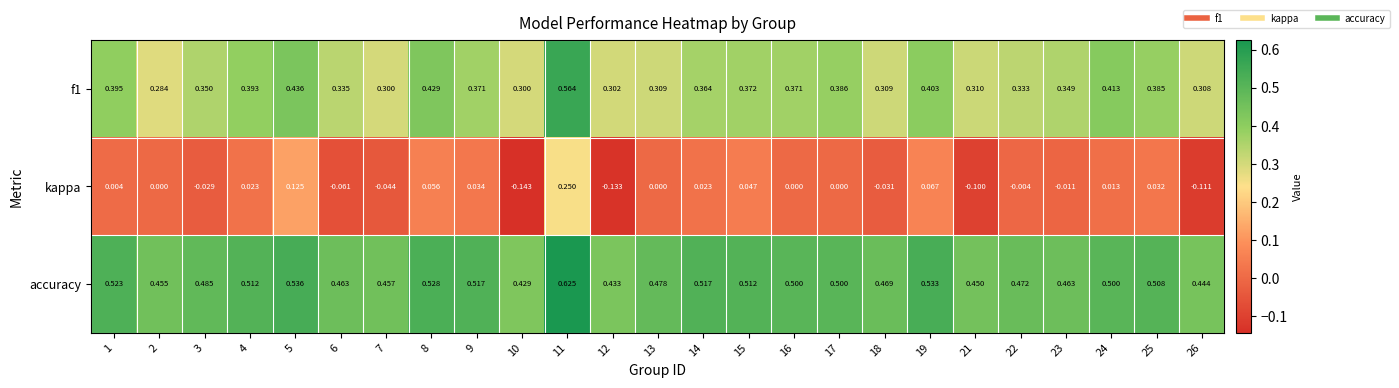

Which series has the largest range (max minus min)?

kappa